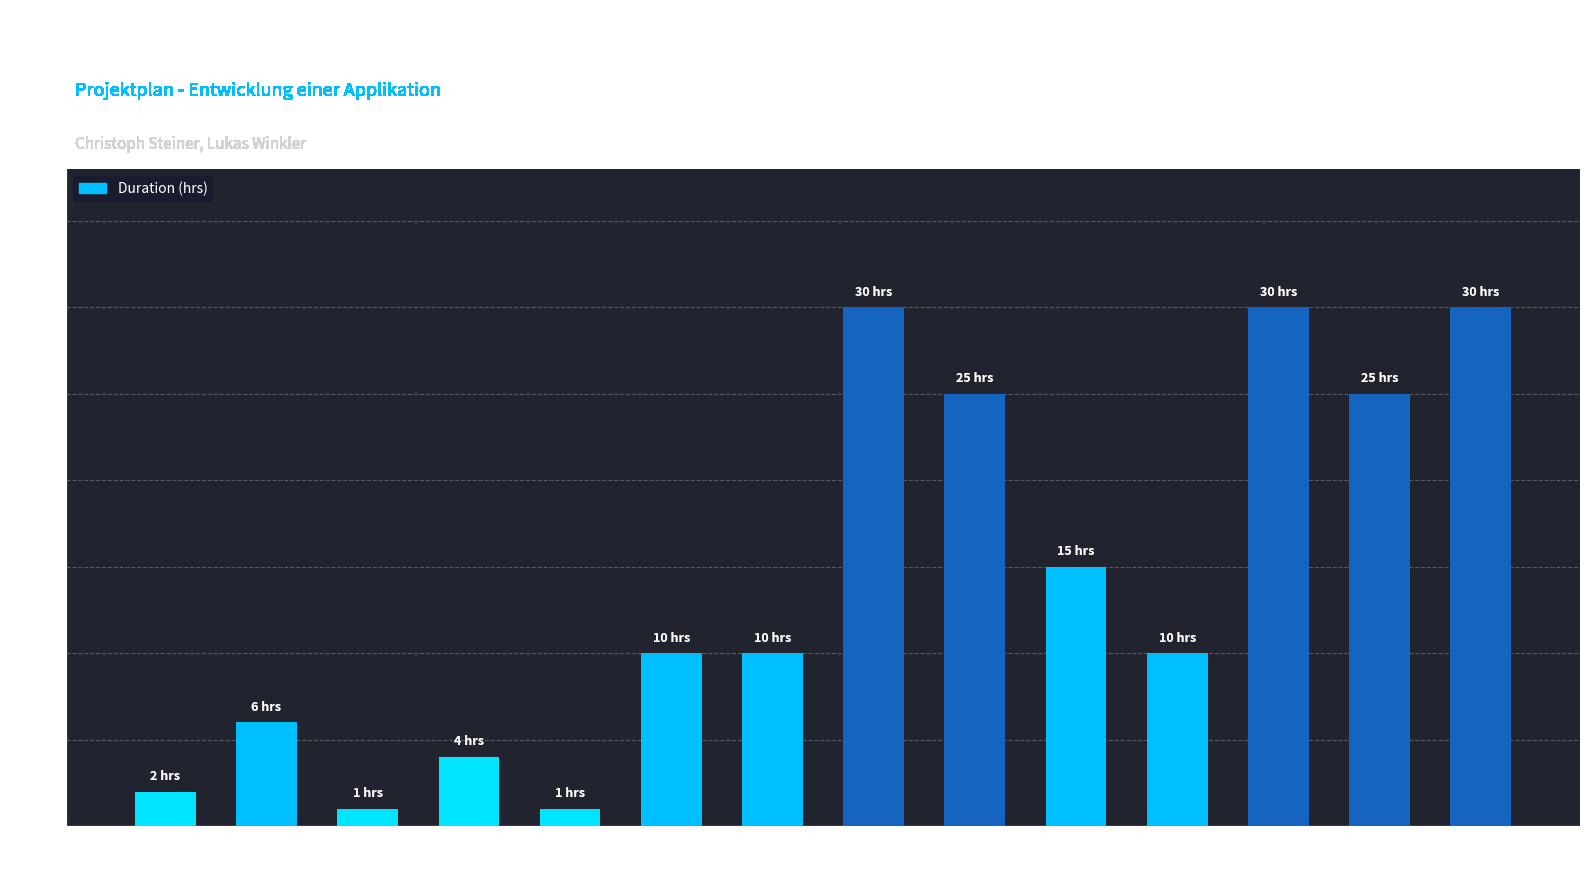

What position from the right is Vertiefende
Grundlagen?

1